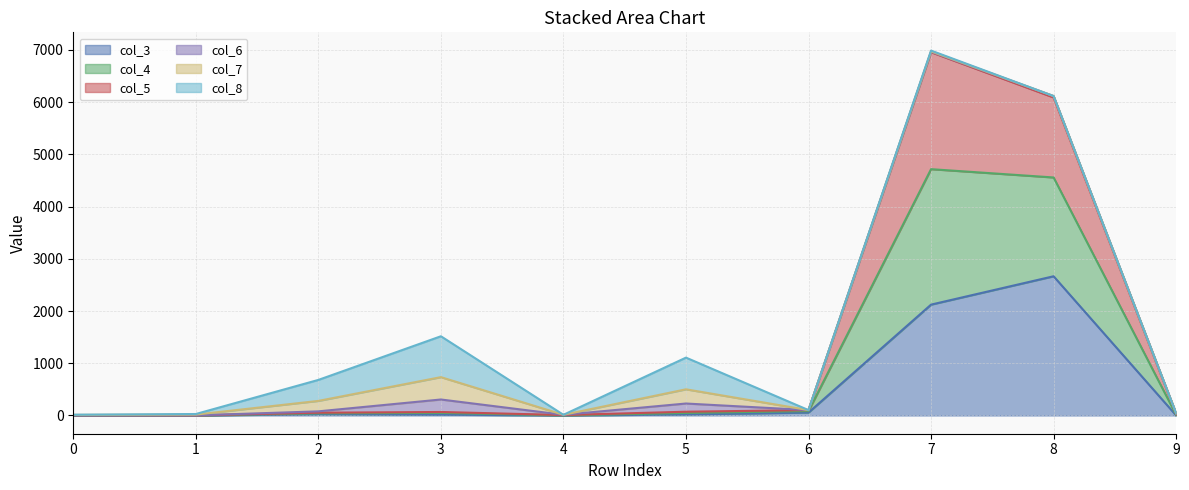

Reading right to left, transcribe all the data shown in this chart.

col_3 line: 9=1	8=2666	7=2123	6=56	5=20	4=0	3=16	2=25	1=0	0=0
col_4 line: 9=11	8=4558	7=4717	6=84	5=49	4=2	3=50	2=41	1=0	0=5
col_5 line: 9=31	8=6090	7=6957	6=103	5=72	4=8	3=67	2=53	1=2	0=5
col_6 line: 9=42	8=6117	7=6965	6=103	5=229	4=13	3=306	2=79	1=2	0=5
col_7 line: 9=42	8=6117	7=6973	6=103	5=501	4=13	3=734	2=279	1=17	0=11
col_8 line: 9=42	8=6117	7=6988	6=103	5=1108	4=13	3=1517	2=681	1=28	0=15